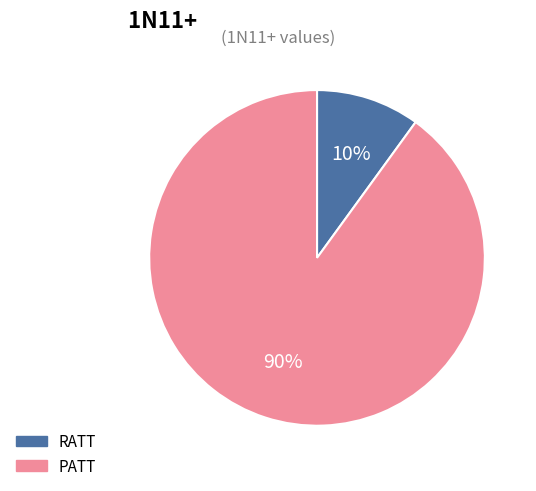

Which slice represents more than half of the pie?

PATT